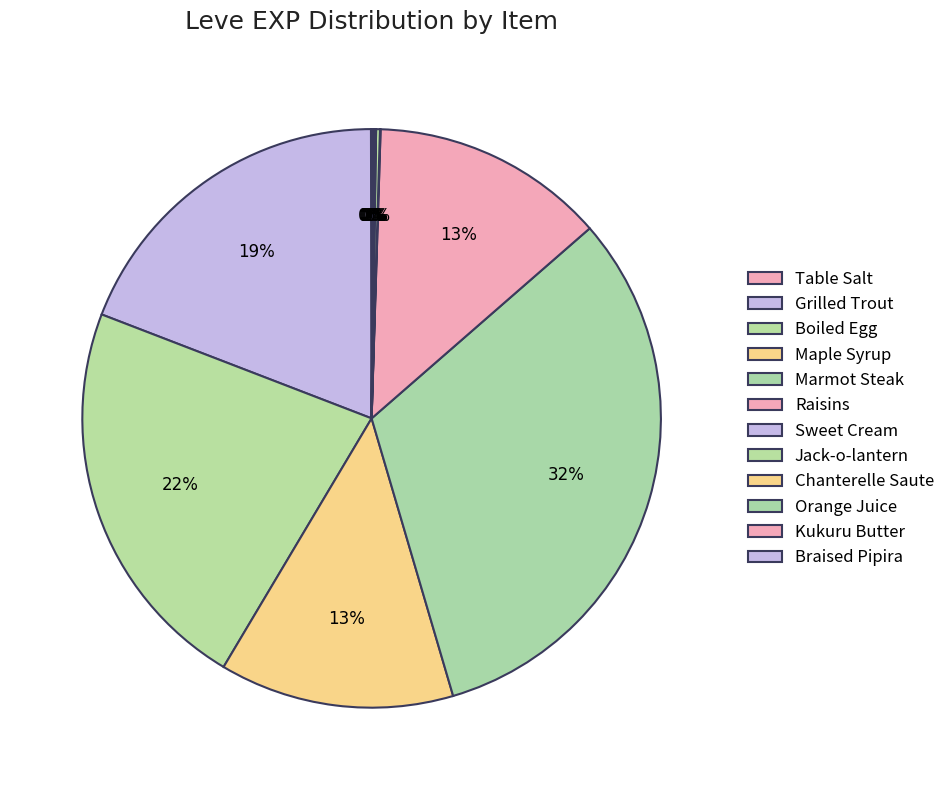

The Maple Syrup slice represents 1% of the pie. True or false?

False